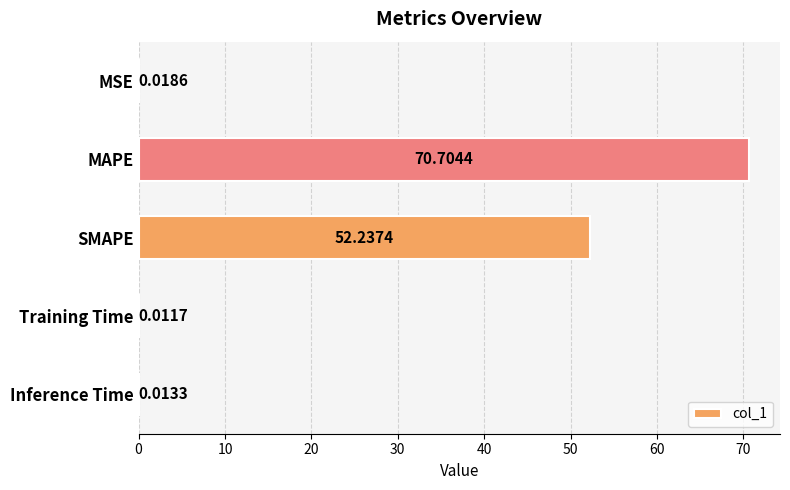

Which category has the highest value across all series?

MAPE